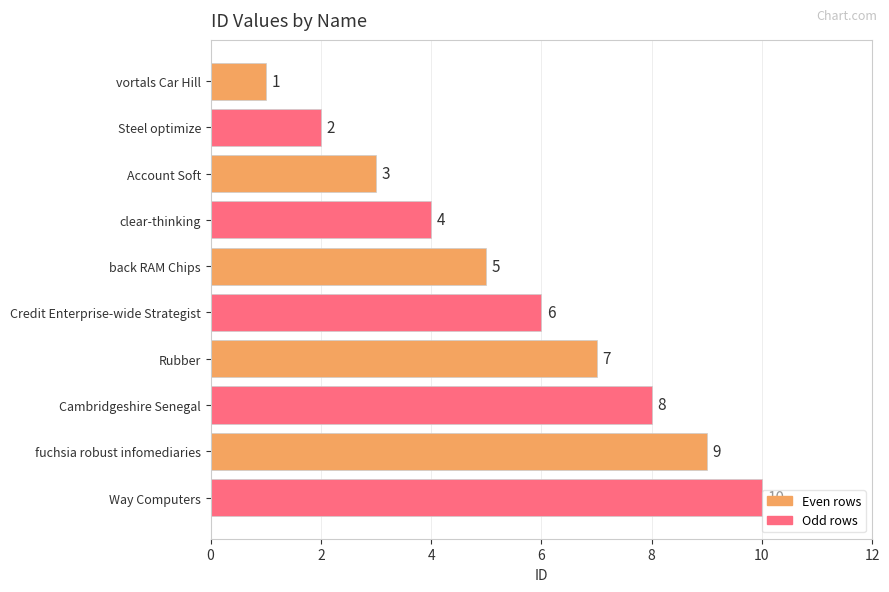

What is the label of the 10th bar from the top?

Way Computers